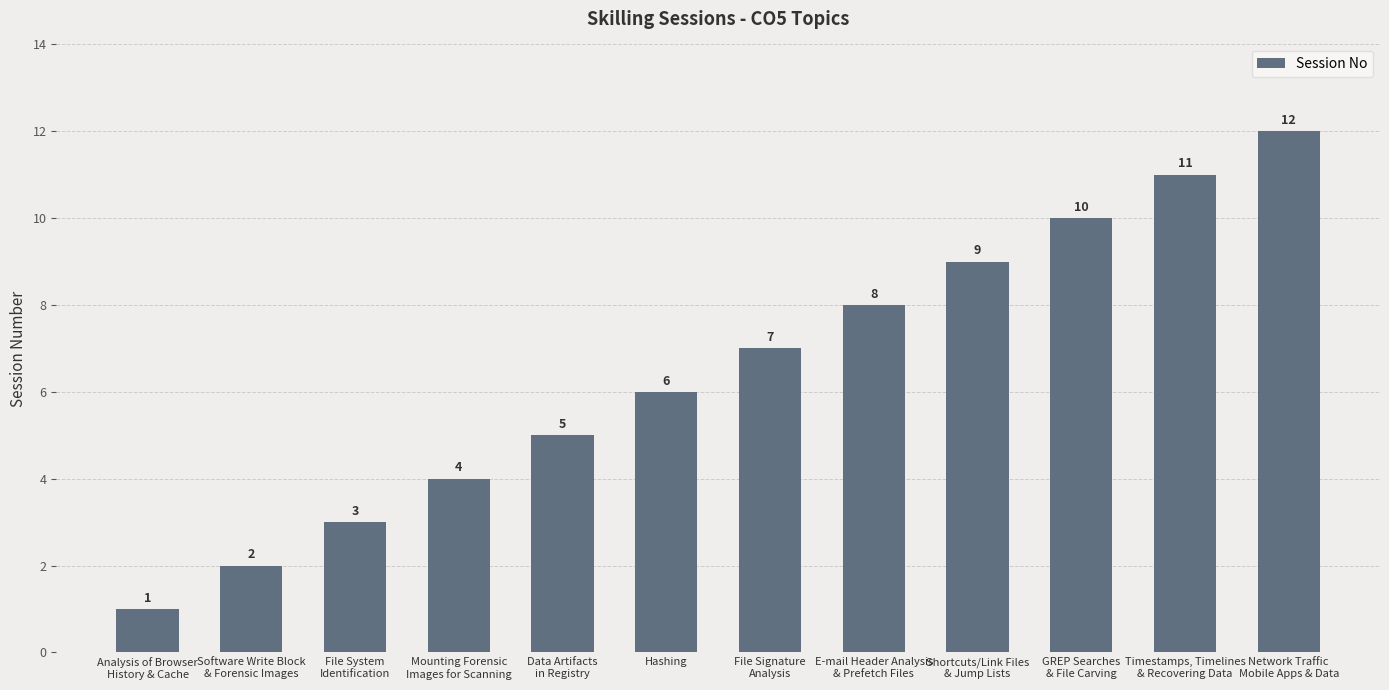

Is it true that the value at Data Artifacts
in Registry is 2?

False